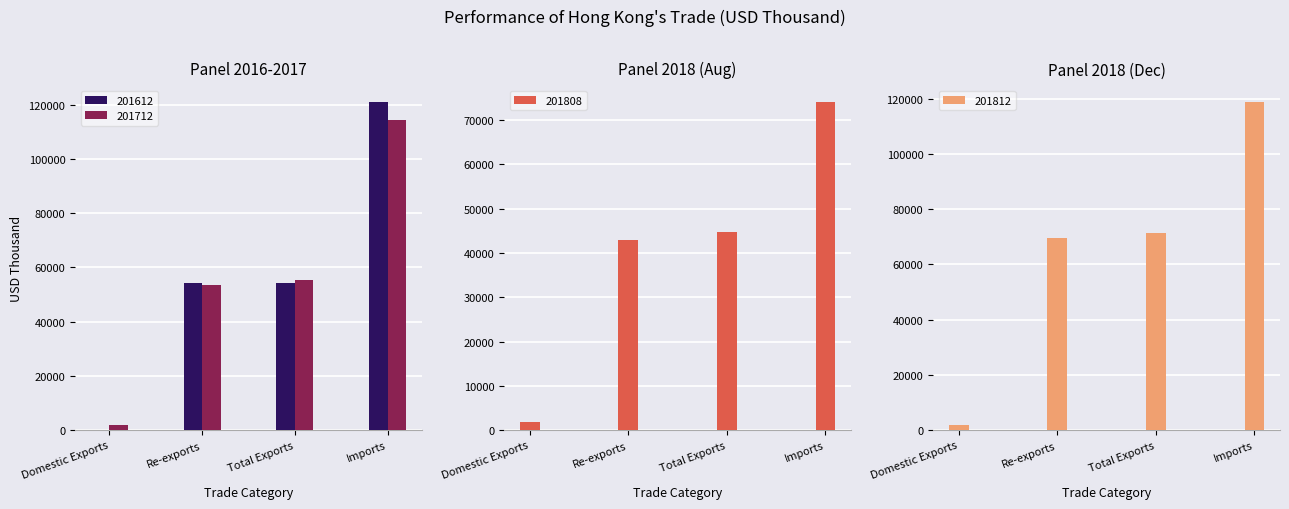

How many distinct data groups are displayed?

4